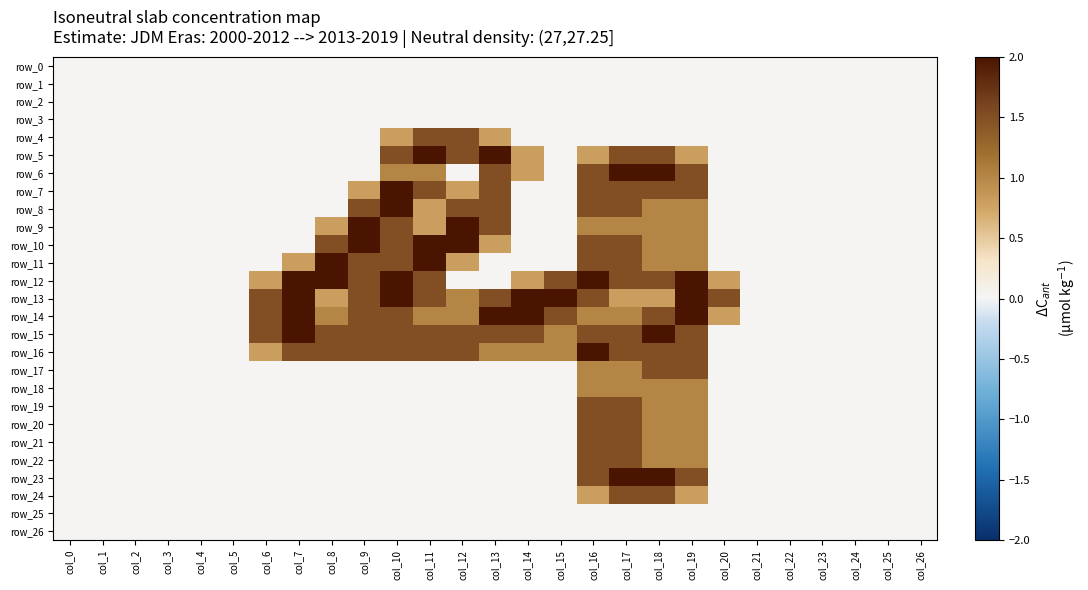

The value of row_8 at col_20 is 0.0. True or false?

True